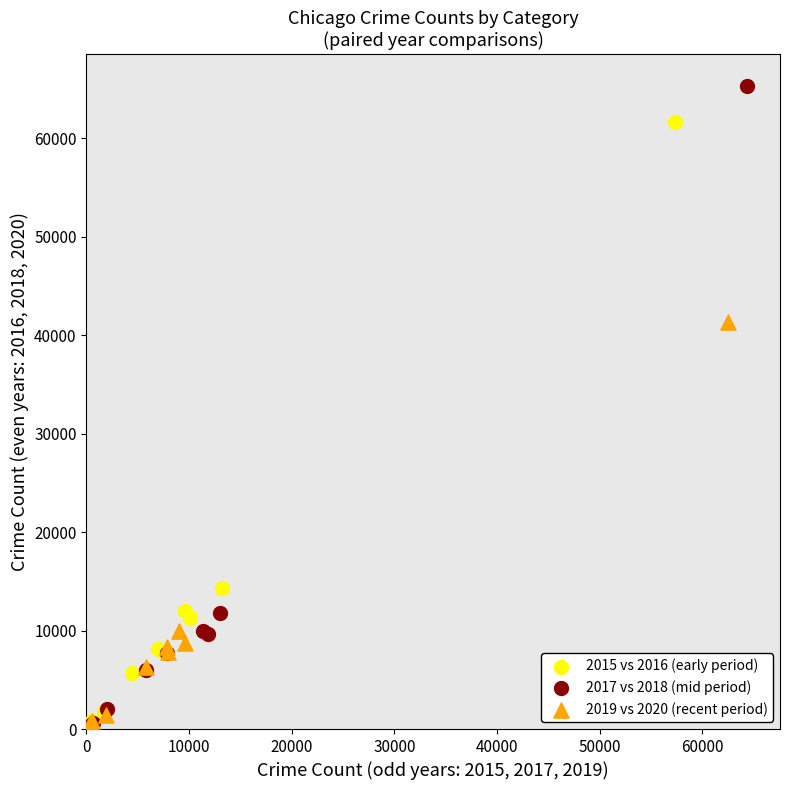

Which series has the largest Y range (max minus min)?

2017 vs 2018 (mid period)